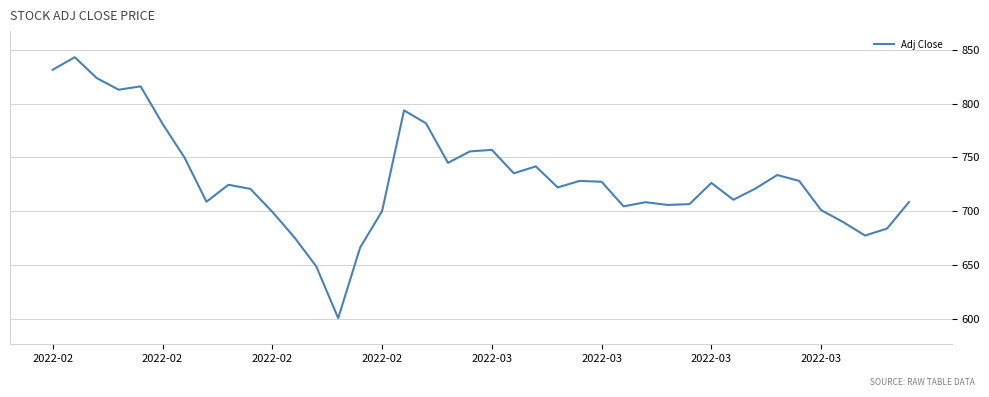

How many series are shown in this chart?

1